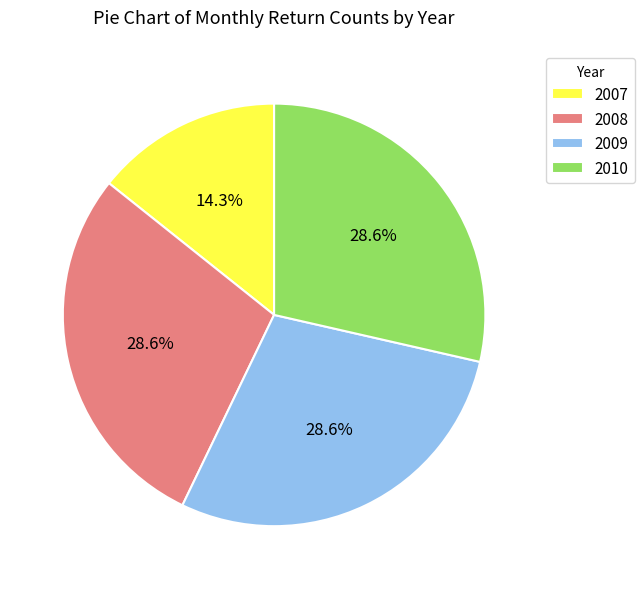

To the nearest percent, what is the average slice percentage?

25%